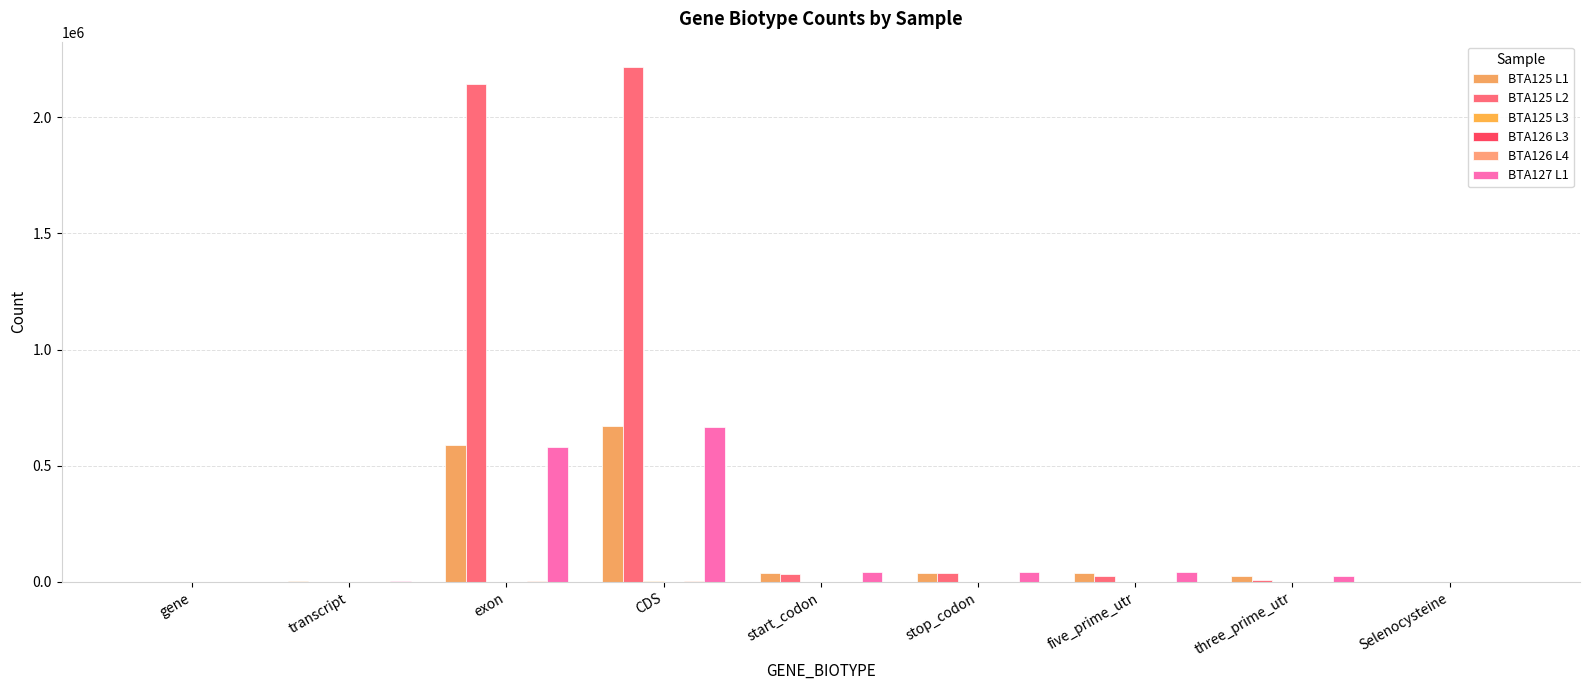

Are the bars grouped side by side (vs. stacked)?

Yes